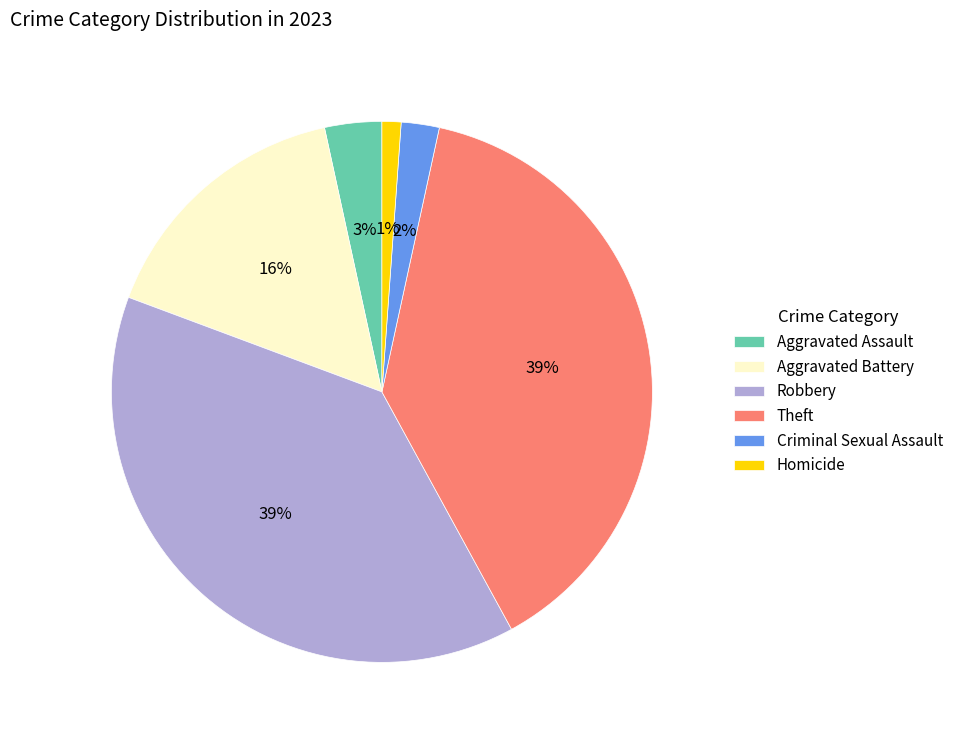

Which slice is the smallest?

Homicide